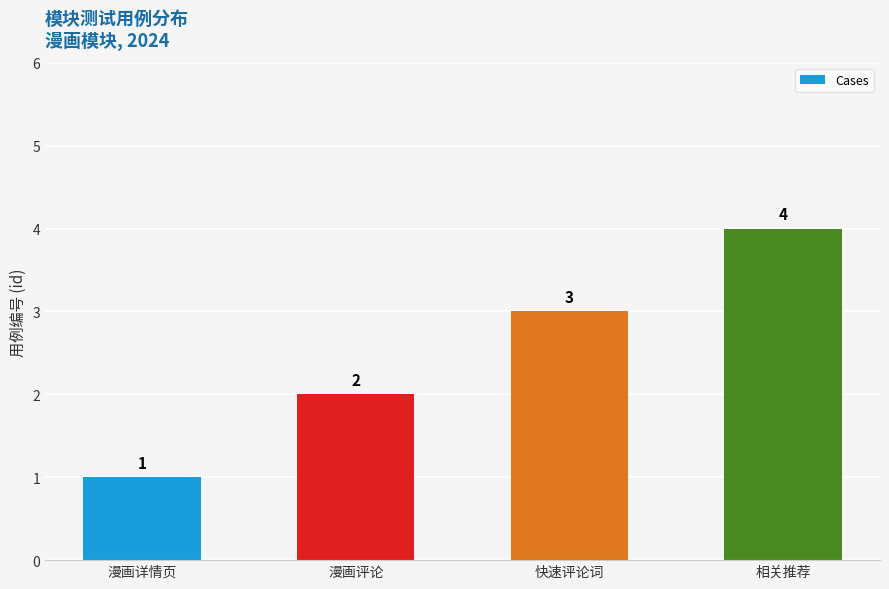

Count the number of categories in the chart.

4